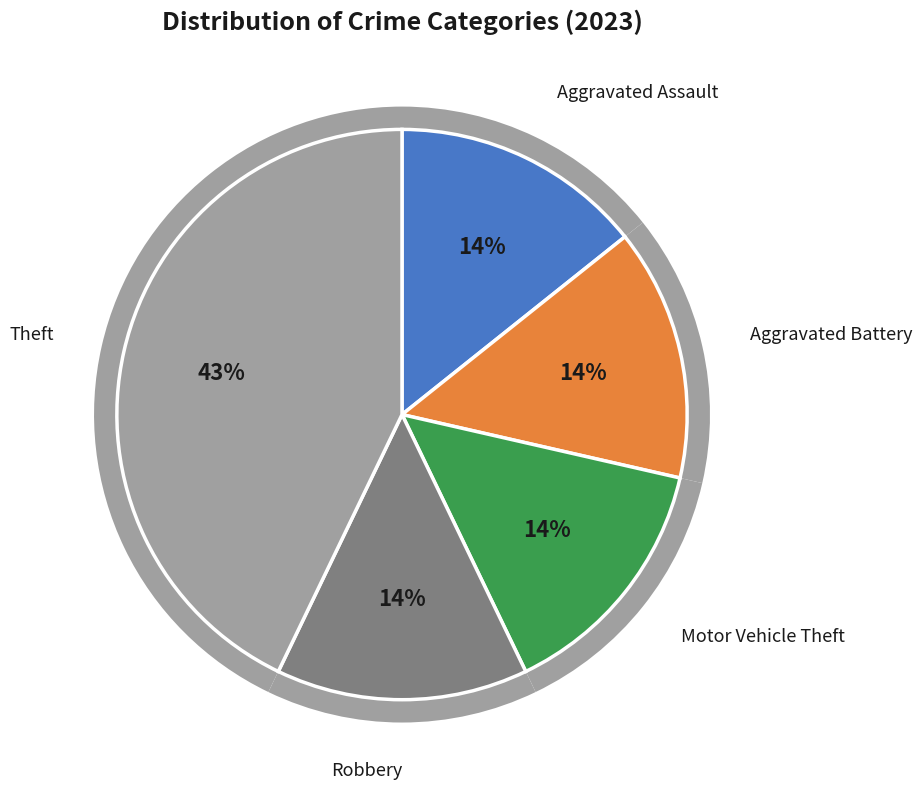

To the nearest percent, what is the combined percentage of Robbery and Theft?

57%